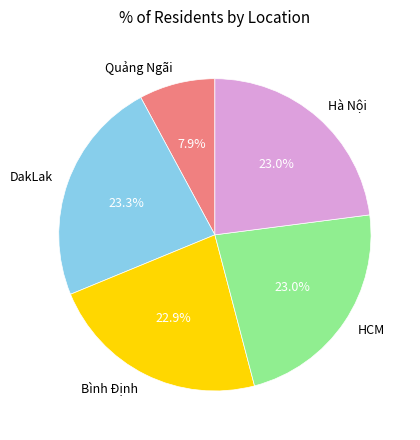

Which slice is the smallest?

Quảng Ngãi